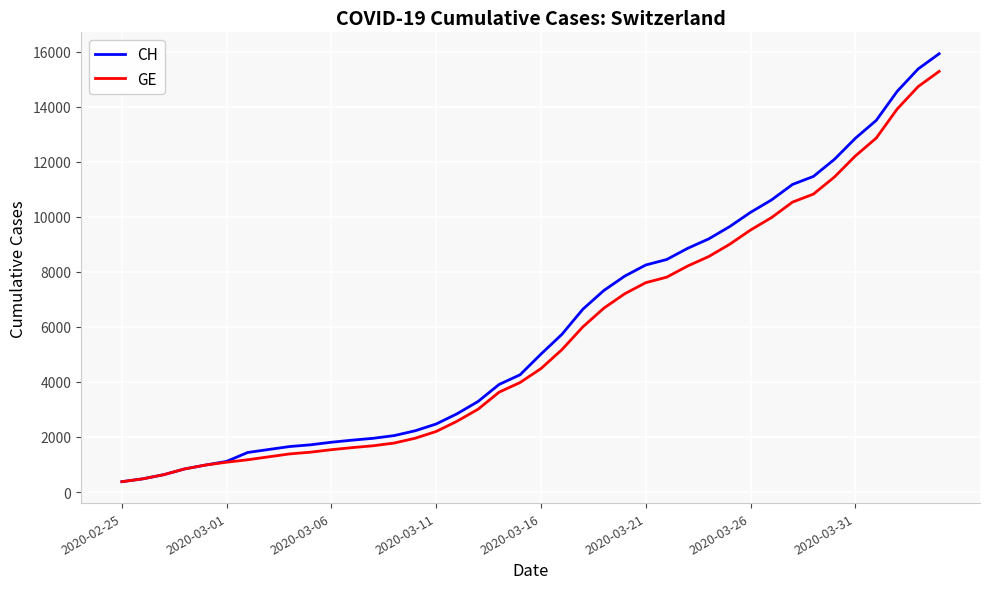

Which series has the largest range (max minus min)?

CH